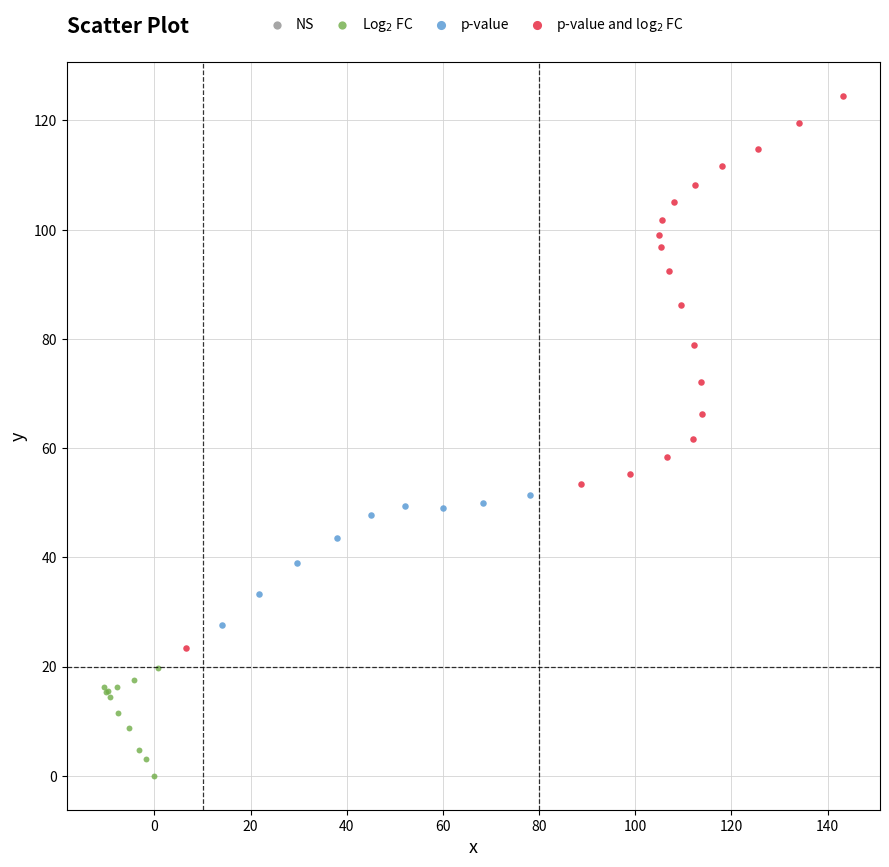

Which series contains the lowest Y value?

Log$_2$ FC